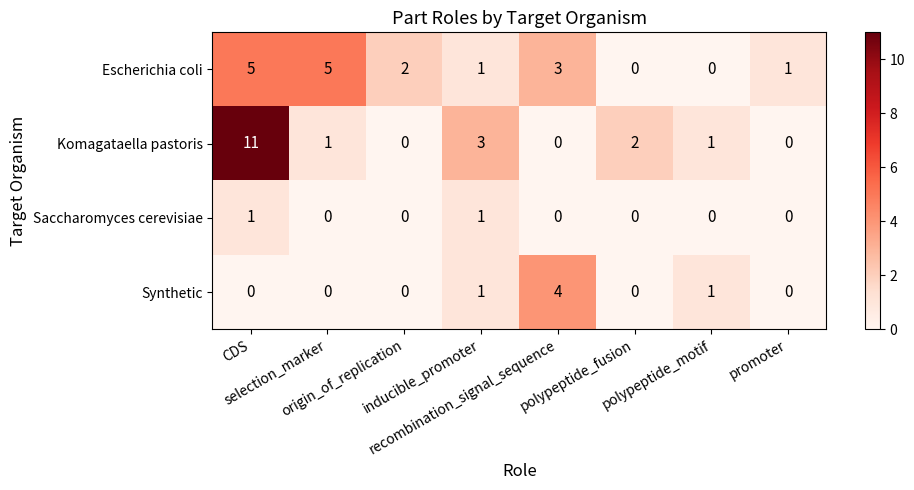

What is the difference between the maximum and minimum values in the Synthetic series?

4